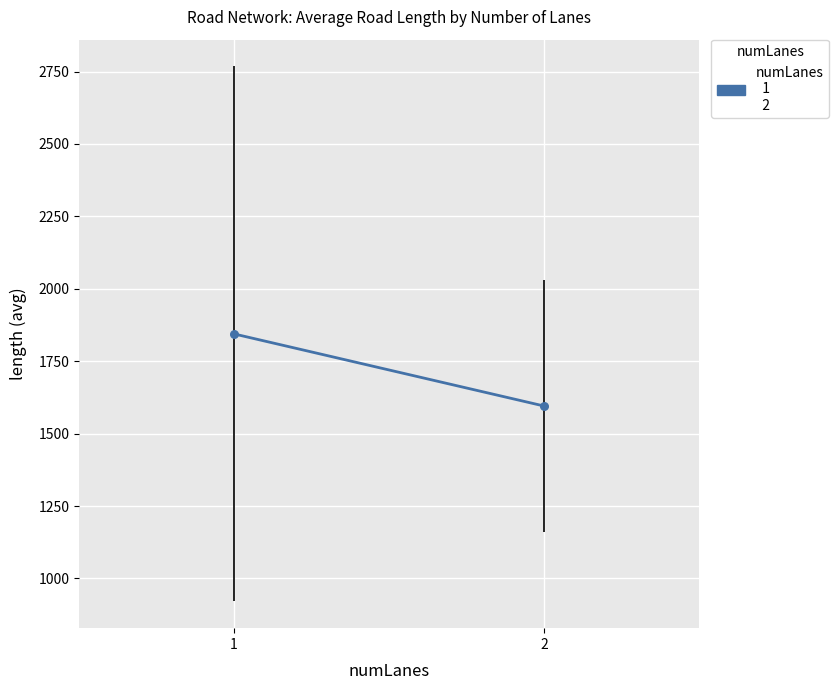

What is the average X value?

1.5